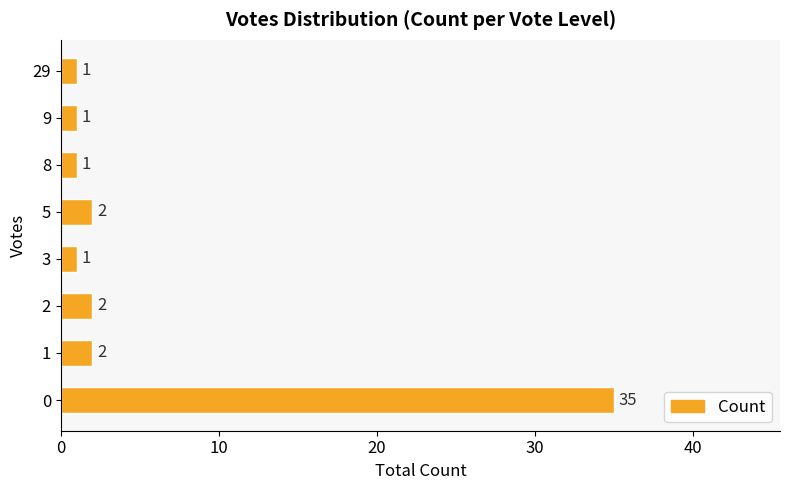

What is the maximum value shown in the chart?

35